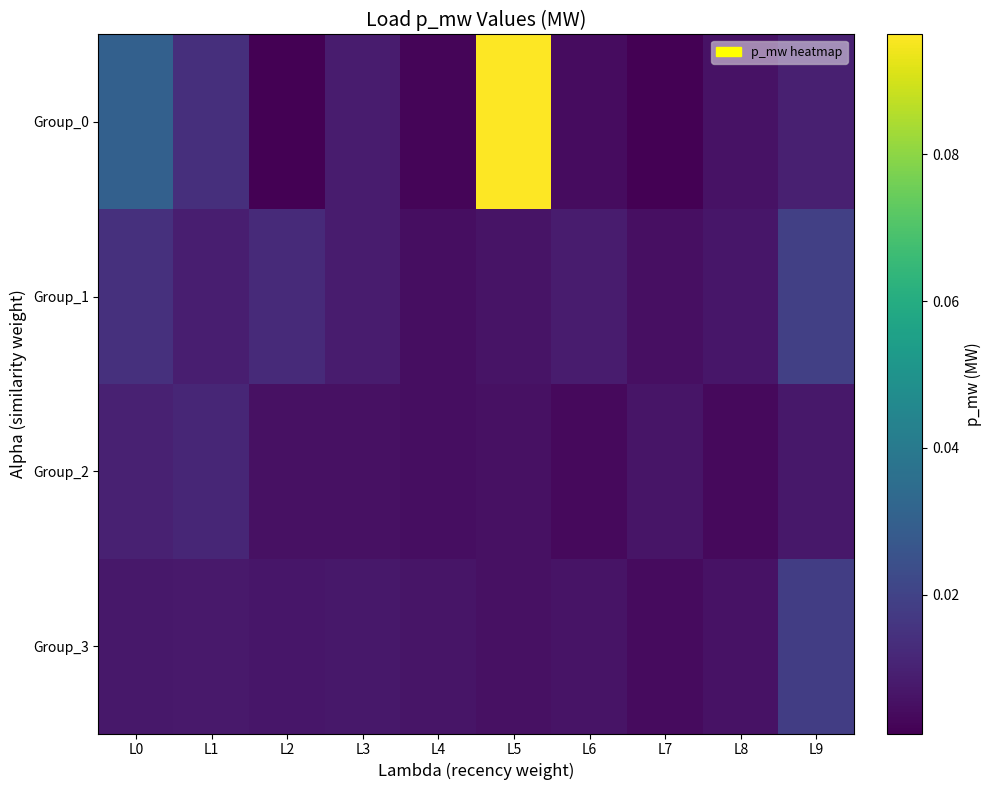

How many distinct data groups are displayed?

4